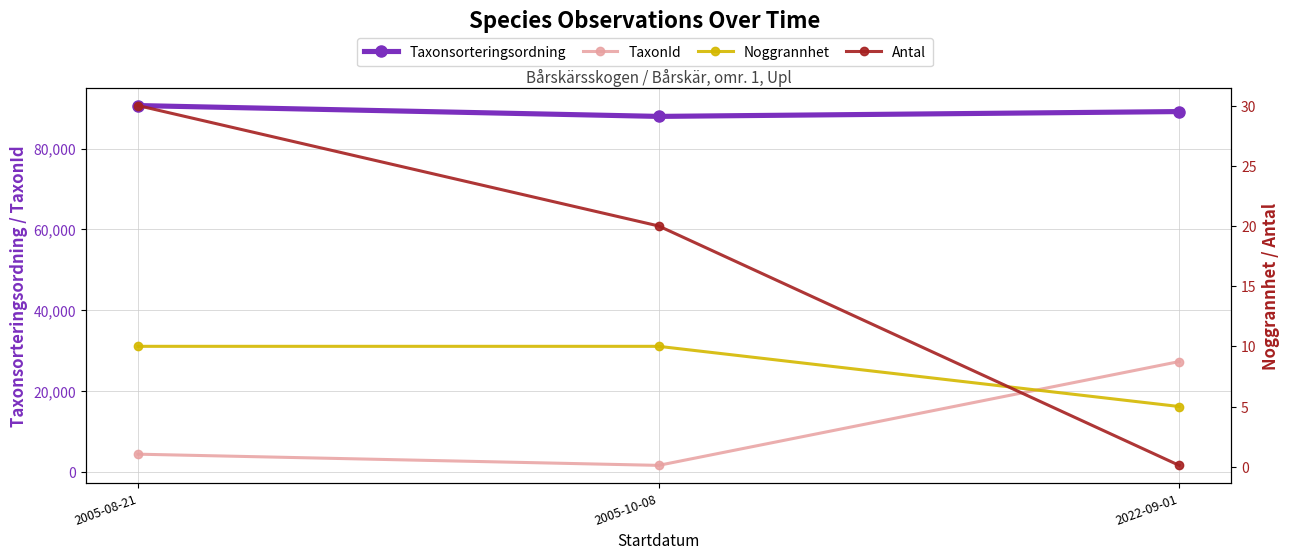

What position from the left is 2005-10-08?

2